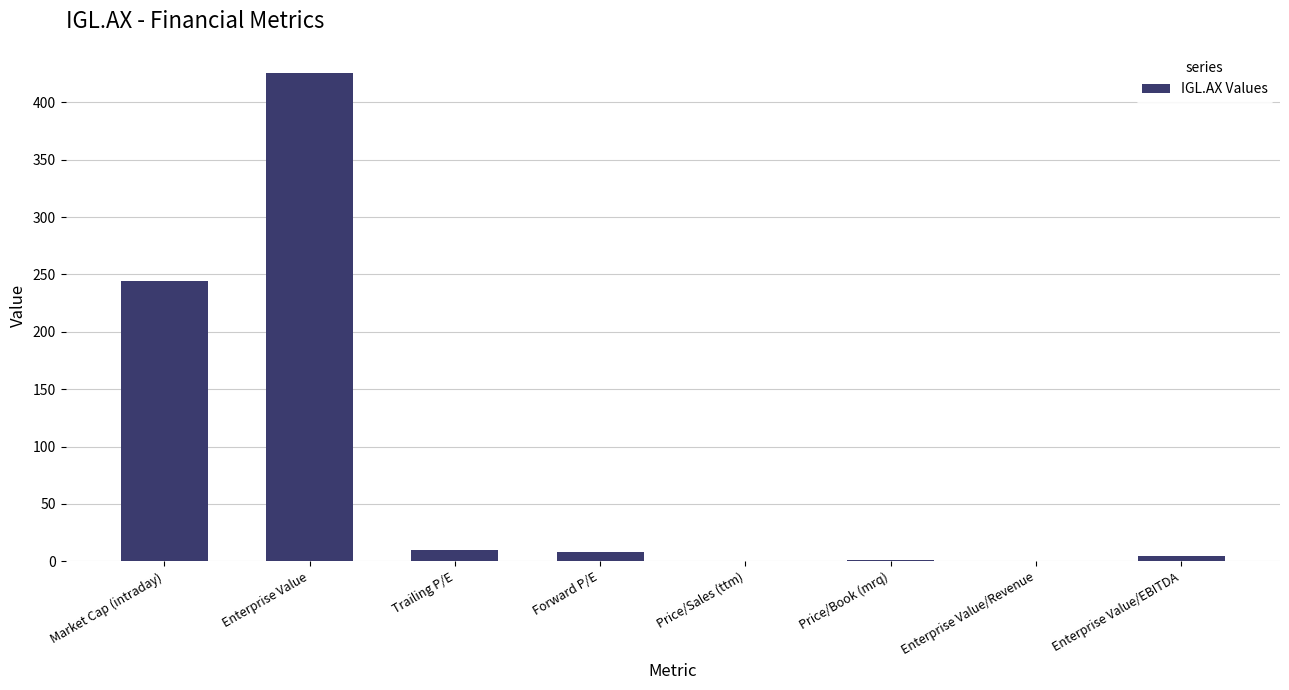

What is the maximum value shown in the chart?

425.3